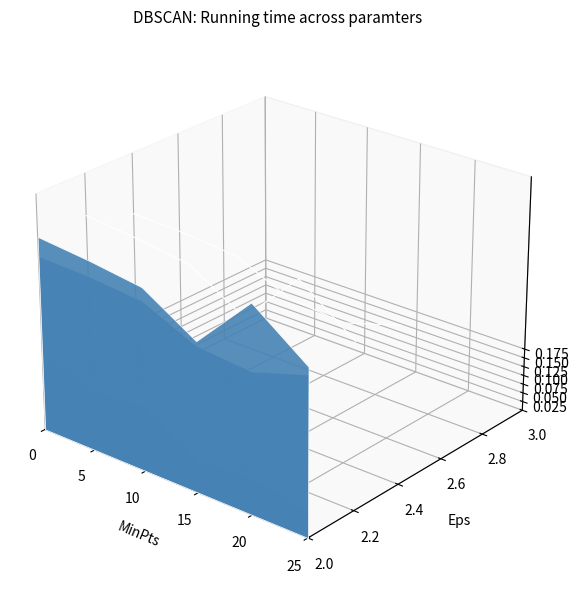

What is the difference between the maximum and minimum values?

0.1